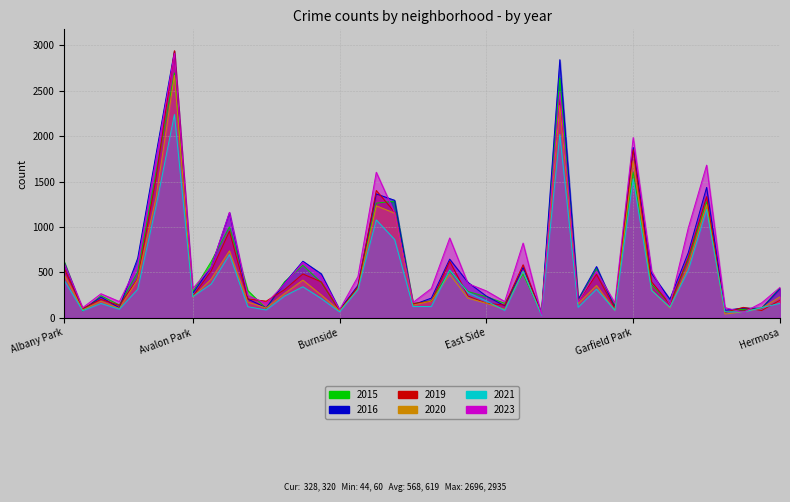

The 2021 series shows 1529 at Garfield Park. True or false?

True